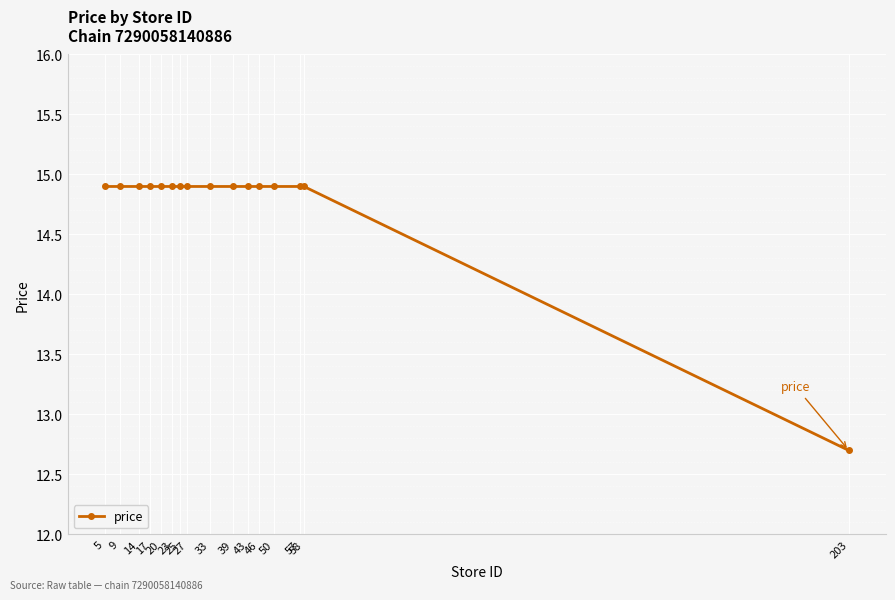

What is the smallest value displayed?

12.7